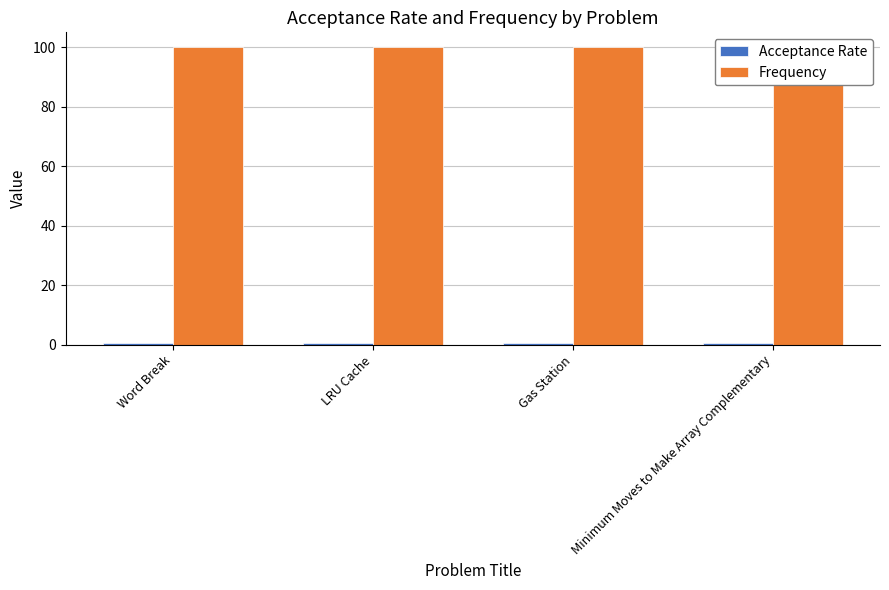

Reading left to right, list all the values displayed in this chart.

Acceptance Rate: Word Break=0.5	LRU Cache=0.4	Gas Station=0.5	Minimum Moves to Make Array Complementary=0.4
Frequency: Word Break=100.0	LRU Cache=100.0	Gas Station=100.0	Minimum Moves to Make Array Complementary=100.0